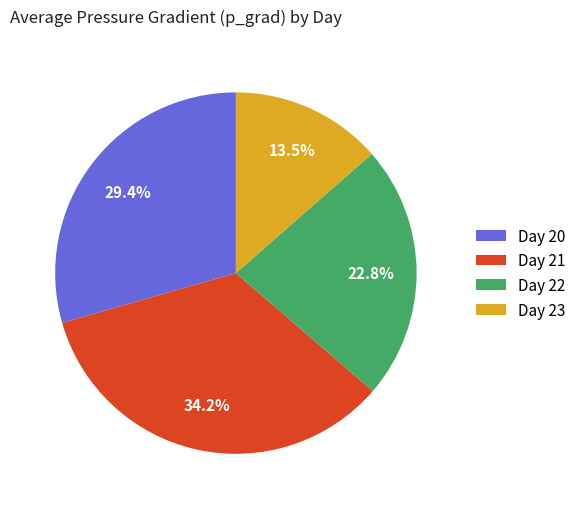

Rank the categories by value from lowest to highest.

Day 23, Day 22, Day 20, Day 21